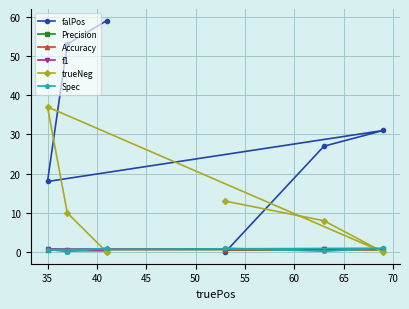

How many Precision values are between 0 and 1?

6